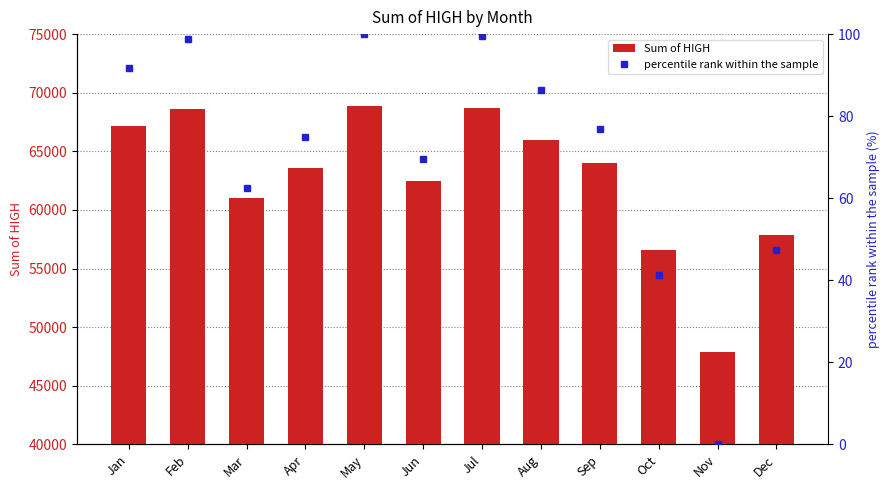

What is the difference between the Sum of HIGH values at Jan and Feb?

1485.8